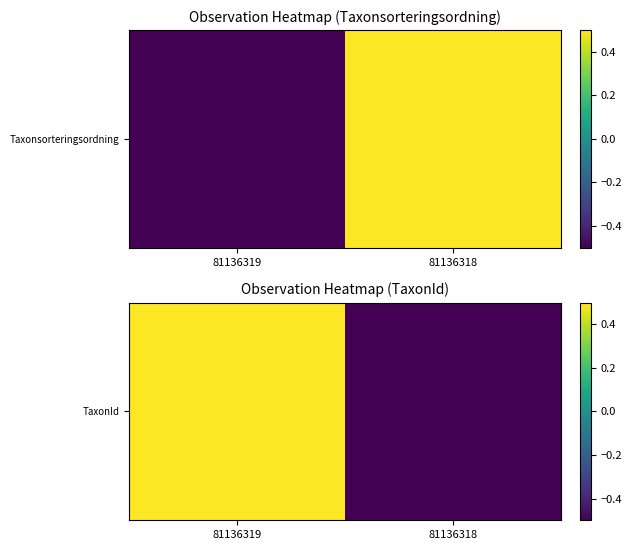

What is the difference between the values at 81136319 and 81136318?

1.0